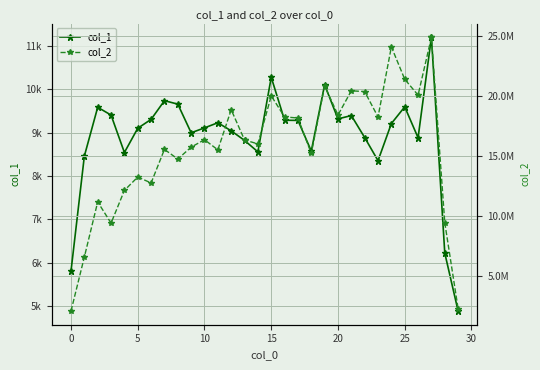

What is the label of the 2nd point from the right?

28